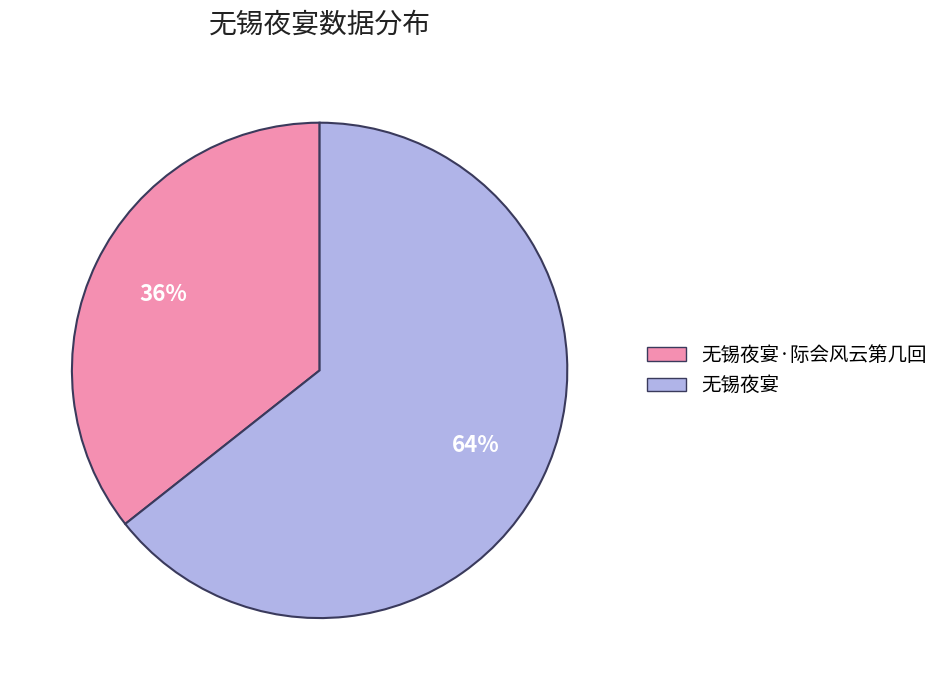

To the nearest percent, what is the average slice percentage?

50%